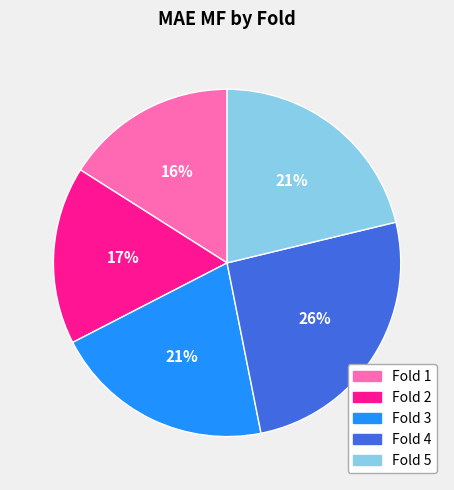

To the nearest percent, what is the difference between the largest and smallest slice percentages?

10%